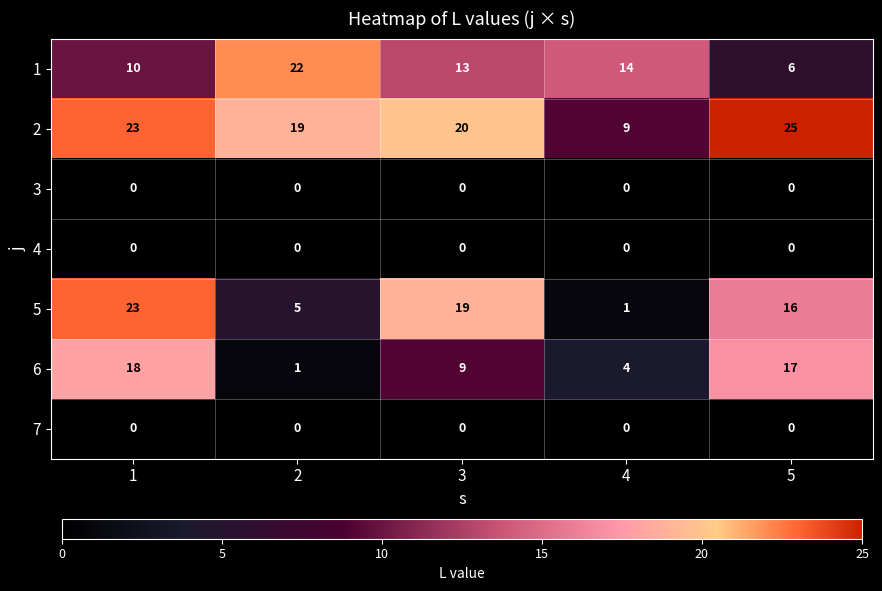

Rank the categories by 1 value from highest to lowest.

2, 4, 3, 1, 5